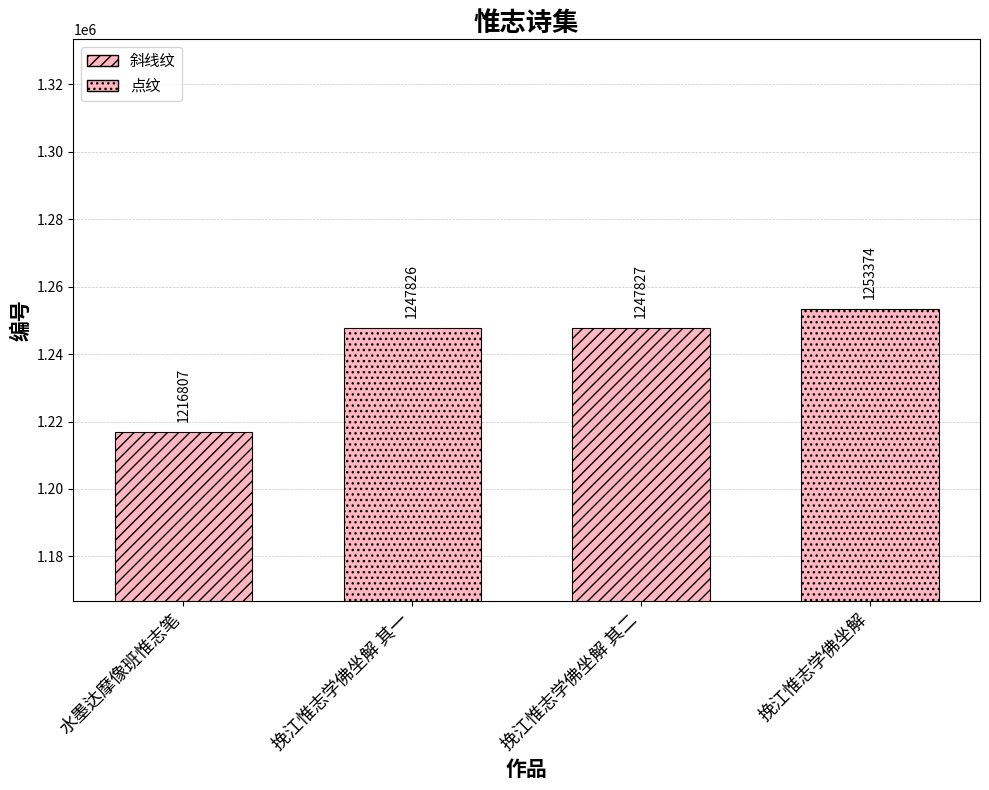

The value at 水墨达摩像班惟志笔 is 2096328. True or false?

False